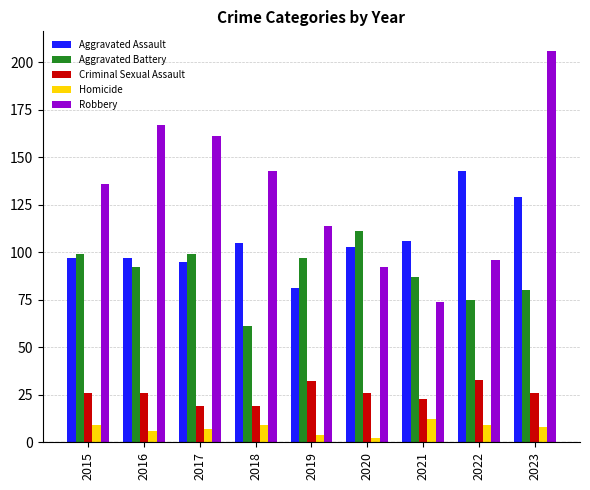

What is the difference between the maximum and minimum values in the Homicide series?

10